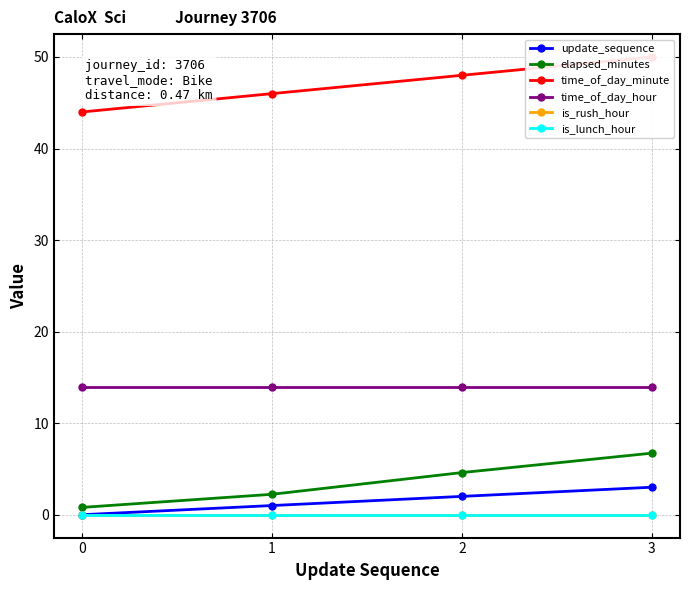

What are all the series names shown in the legend?

update_sequence, elapsed_minutes, time_of_day_minute, time_of_day_hour, is_rush_hour, is_lunch_hour